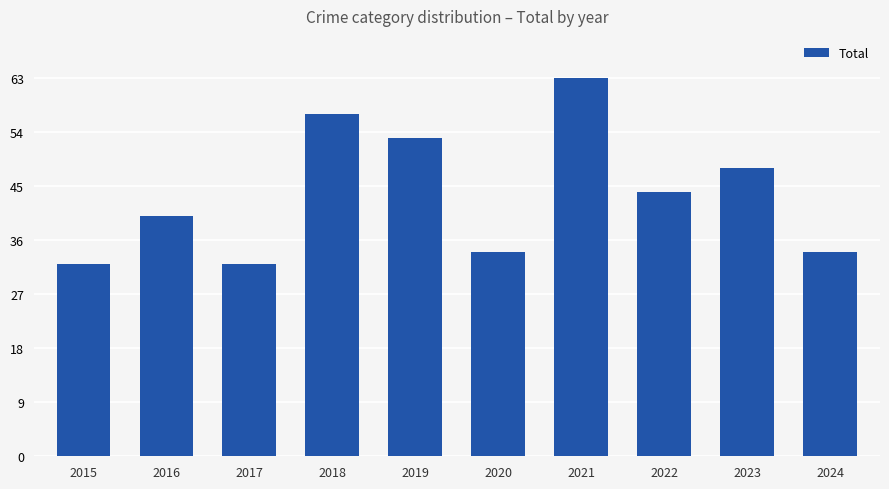

What is the value of the 10th bar from the left?

34